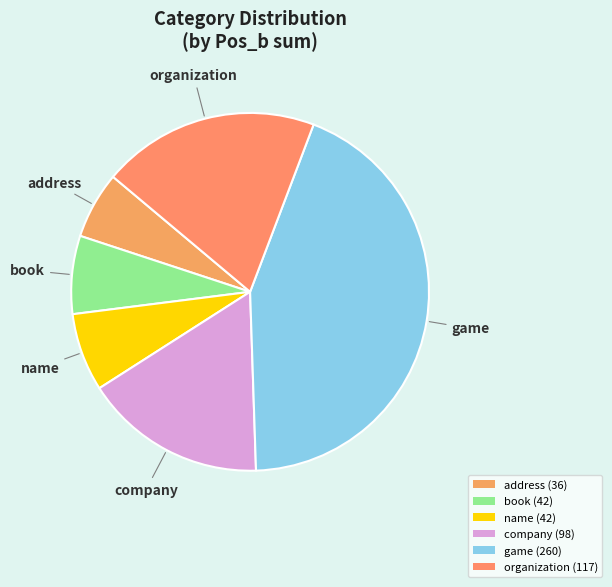

How many slices are in this pie chart?

6